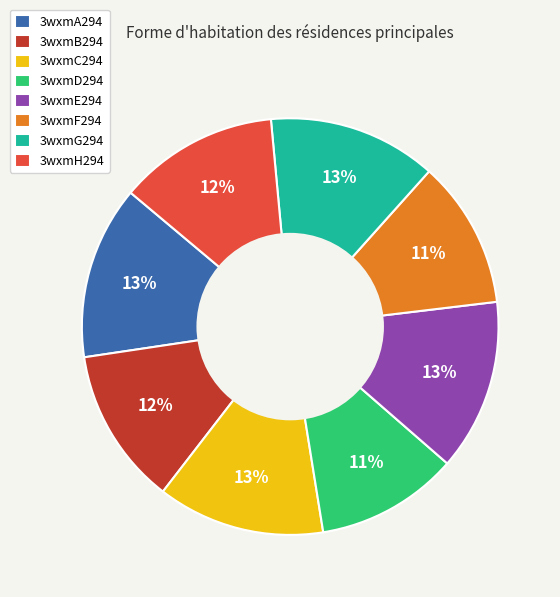

Which has a higher value, 3wxmG294 or 3wxmF294?

3wxmG294